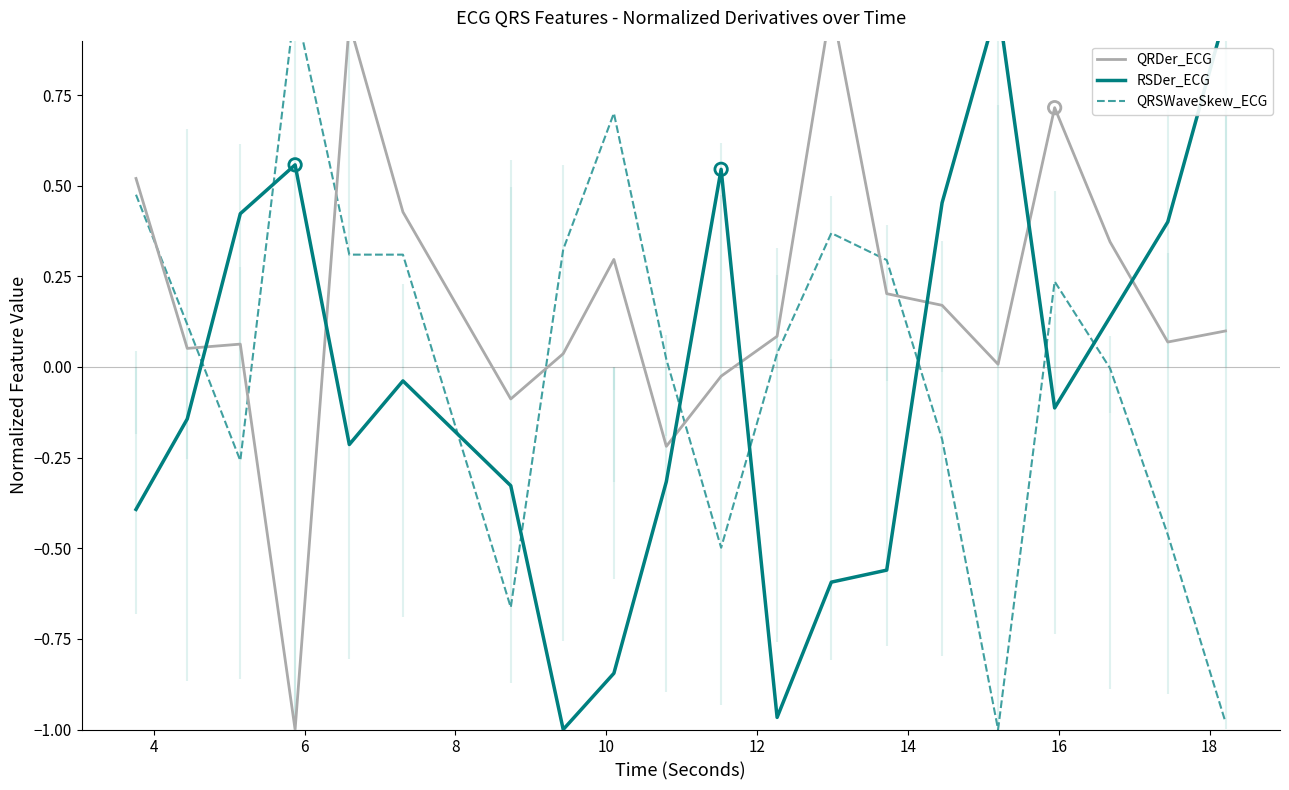

Is the value of QRSWaveSkew_ECG at 12 greater than the value of RSDer_ECG at 16?

Yes